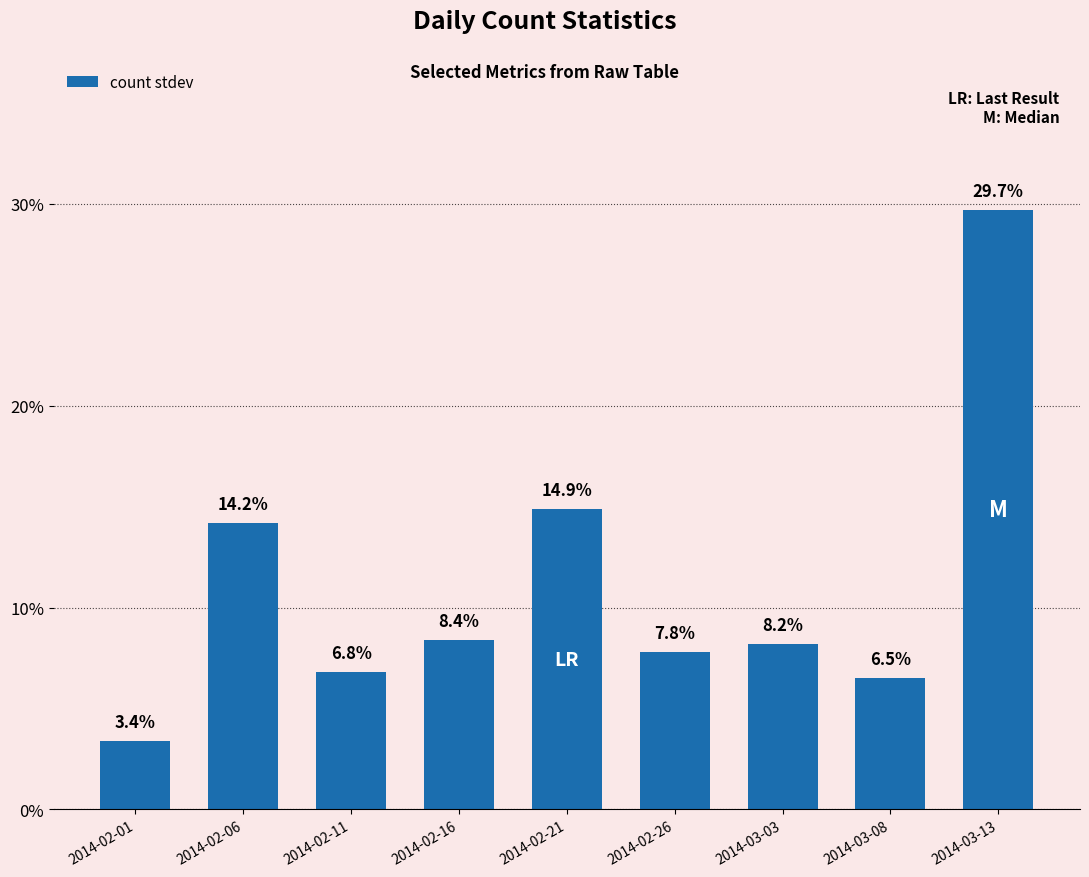

What position from the right is 2014-02-11?

7